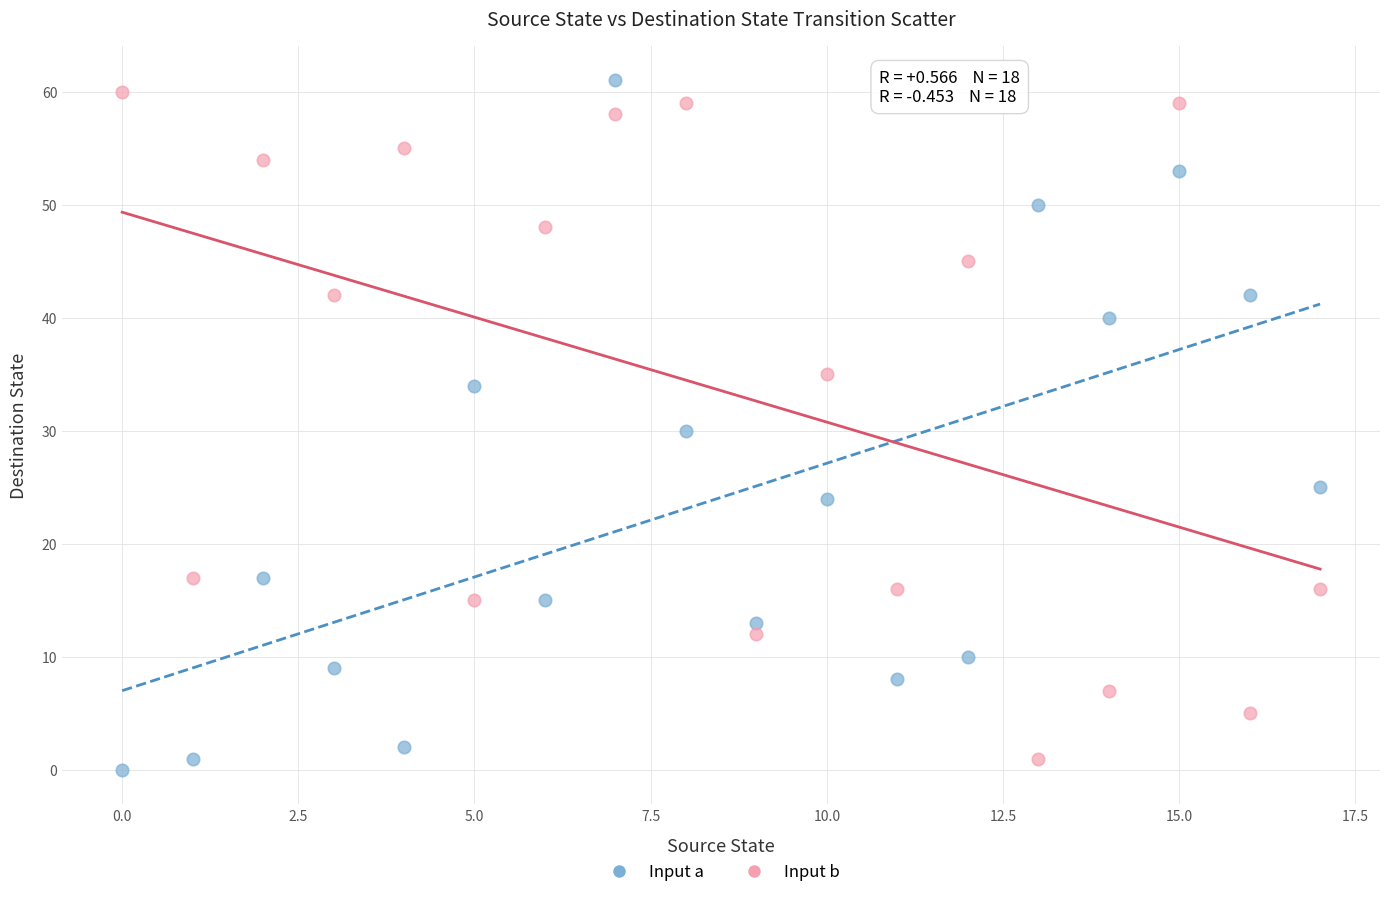

Across all data points, what is the range of Y values (max minus min)?

61